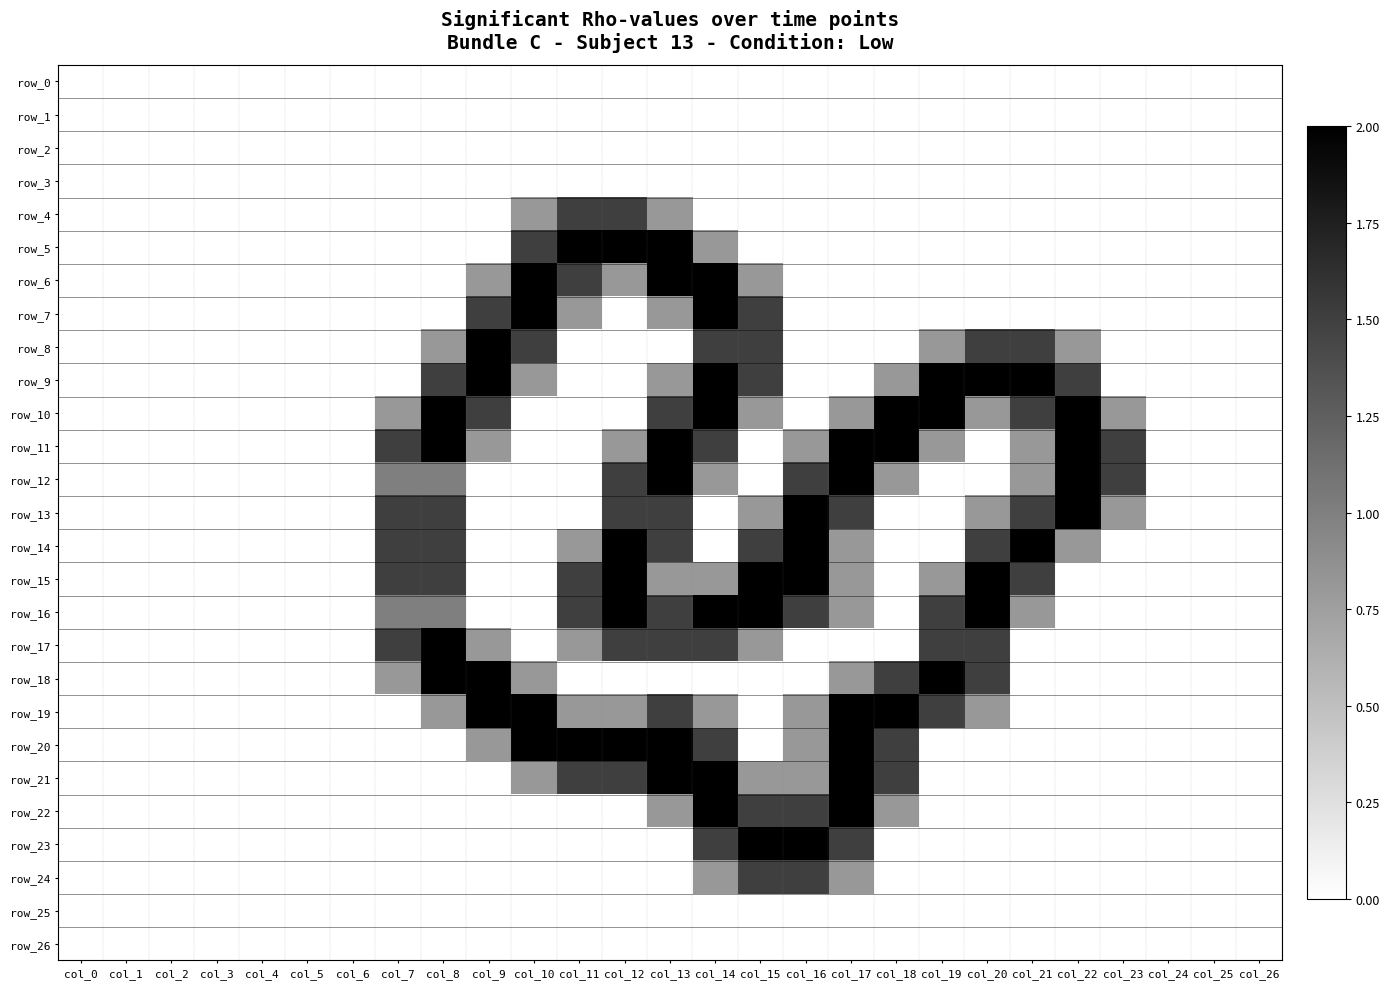

What is the difference between the maximum and minimum values in the row_14 series?

2.0